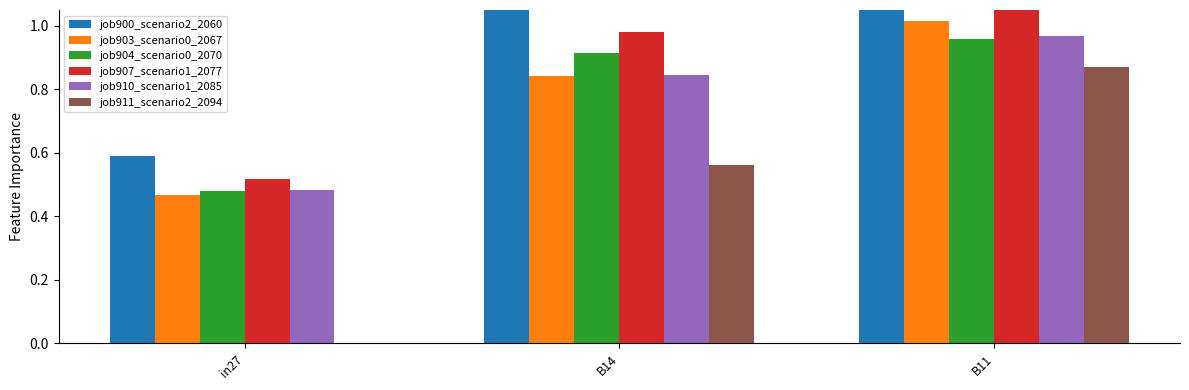

What is the greatest value displayed?

1.2